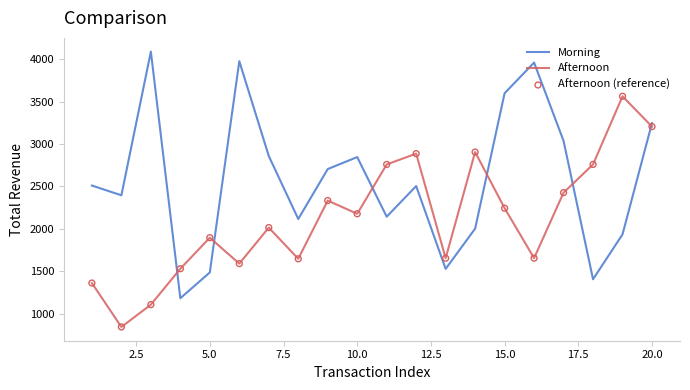

Which series has the largest total across all categories?

Morning